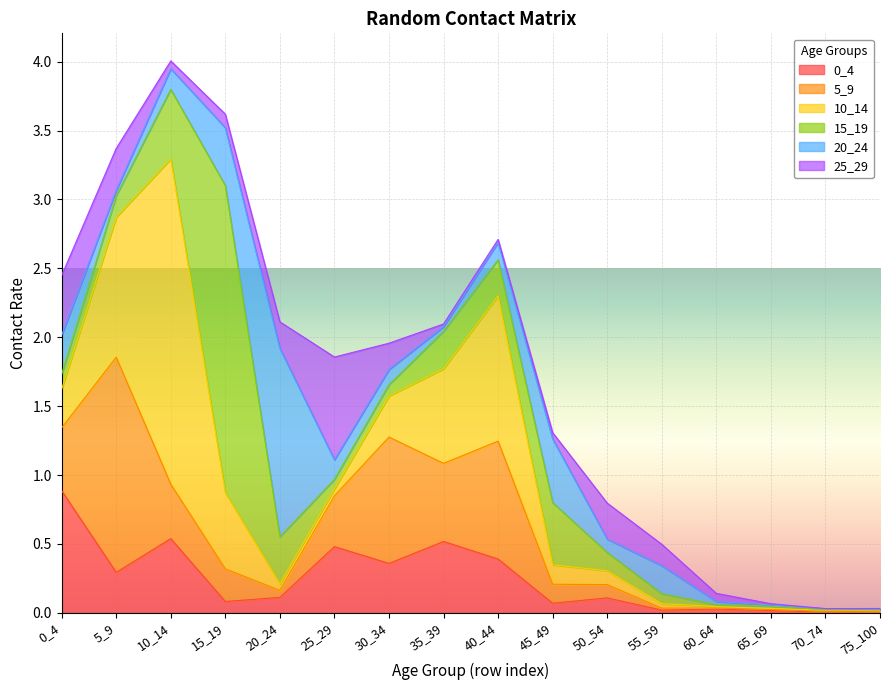

What are all the series names shown in the legend?

0_4, 5_9, 10_14, 15_19, 20_24, 25_29